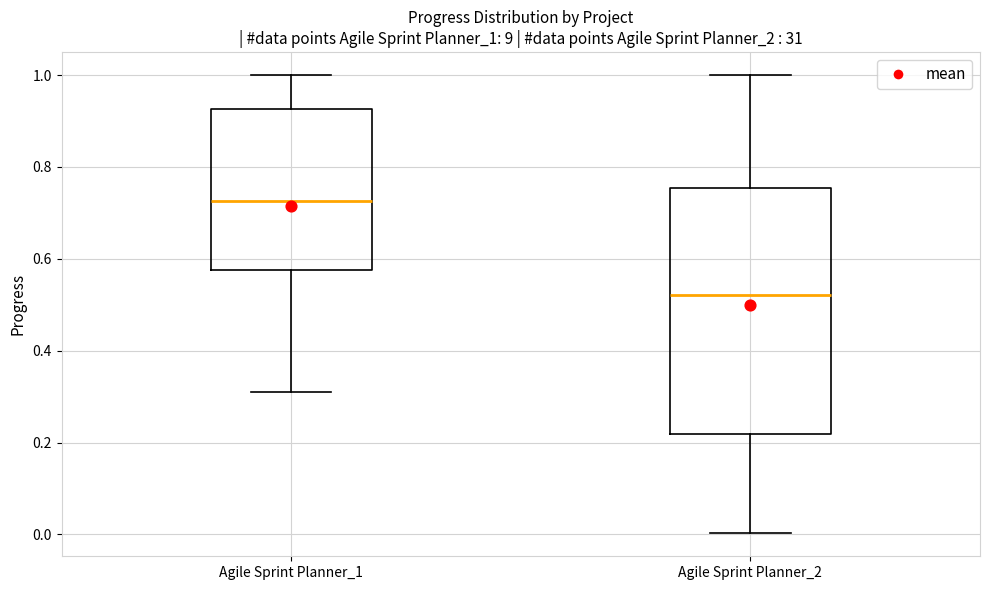

Reading left to right, transcribe this box plot: for each box, give where its median line is, the range the box spans, and where its two whiskers end, as read against the y-axis. The values are not printed on the chart, so give them approximately, as read against the axis.

Agile Sprint Planner_1: median 0.72, box 0.58 to 0.92, whiskers 0.32 to 1.00
Agile Sprint Planner_2: median 0.52, box 0.22 to 0.76, whiskers 0.00 to 1.00